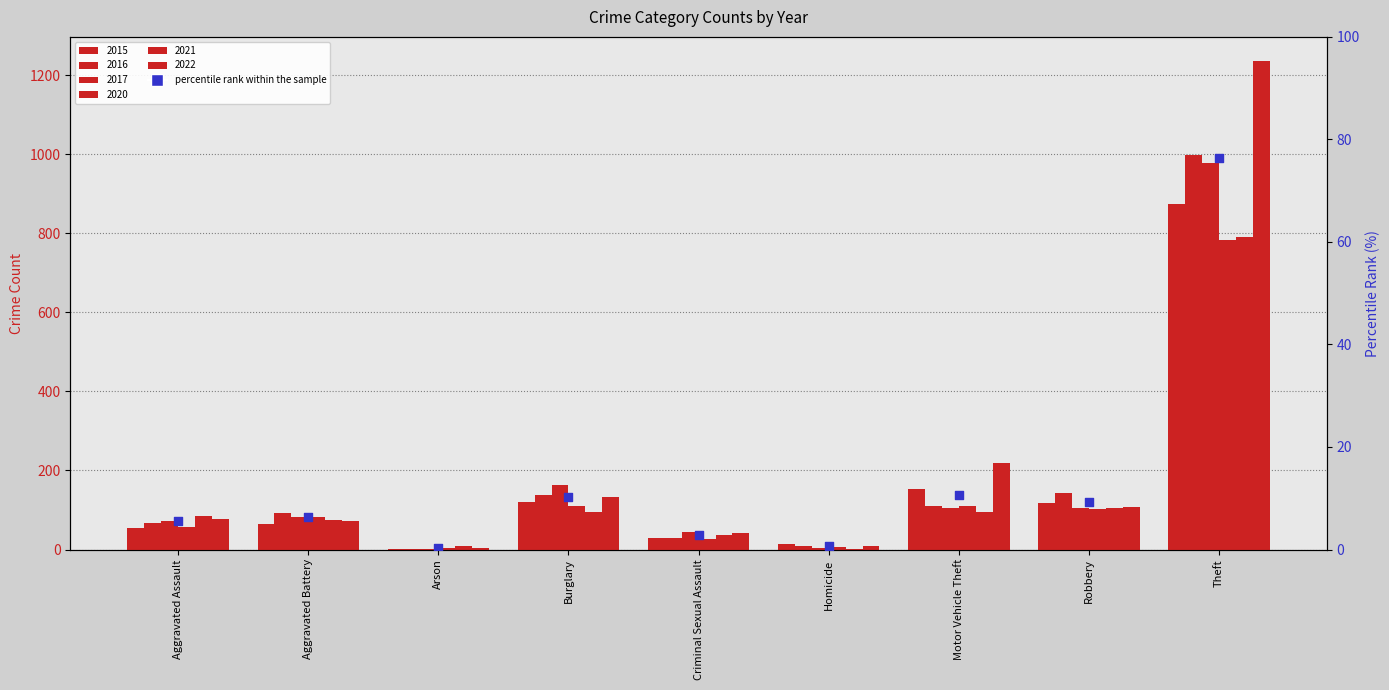

Which series contains the highest Y value?

2022